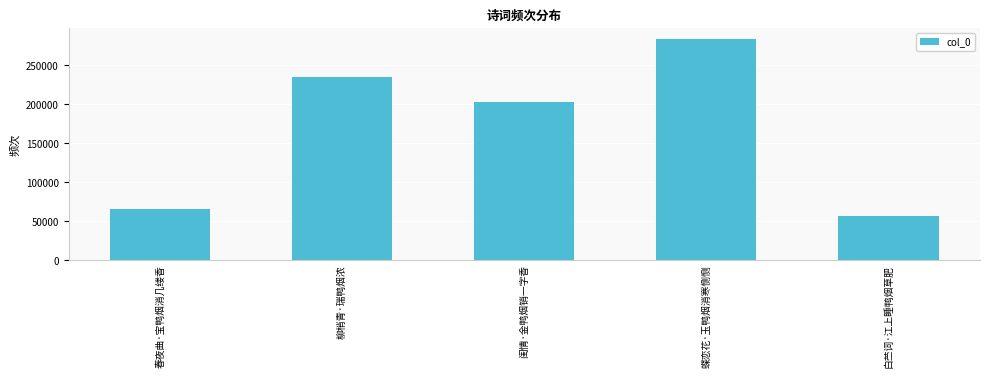

Does the chart contain stacked bars?

No